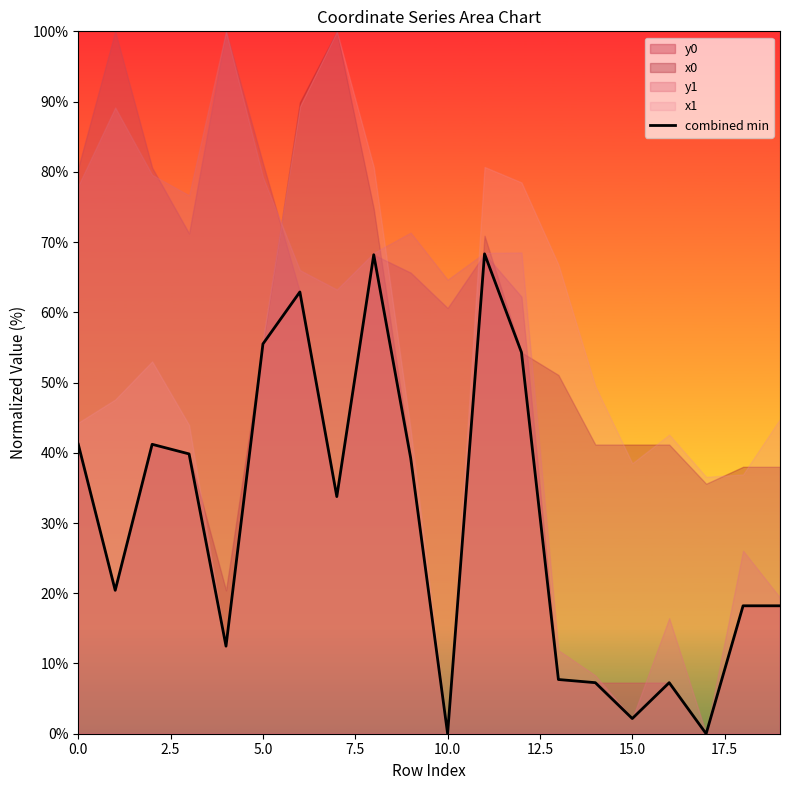

Count the number of values greater than 33.

10